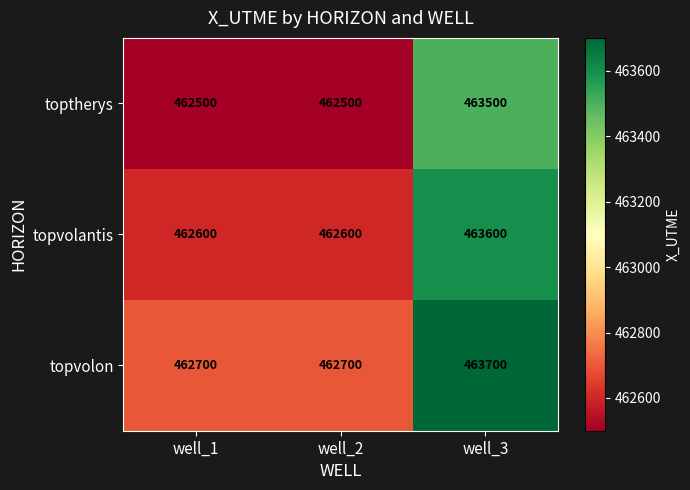

What is the lowest value of the topvolantis series?

462600